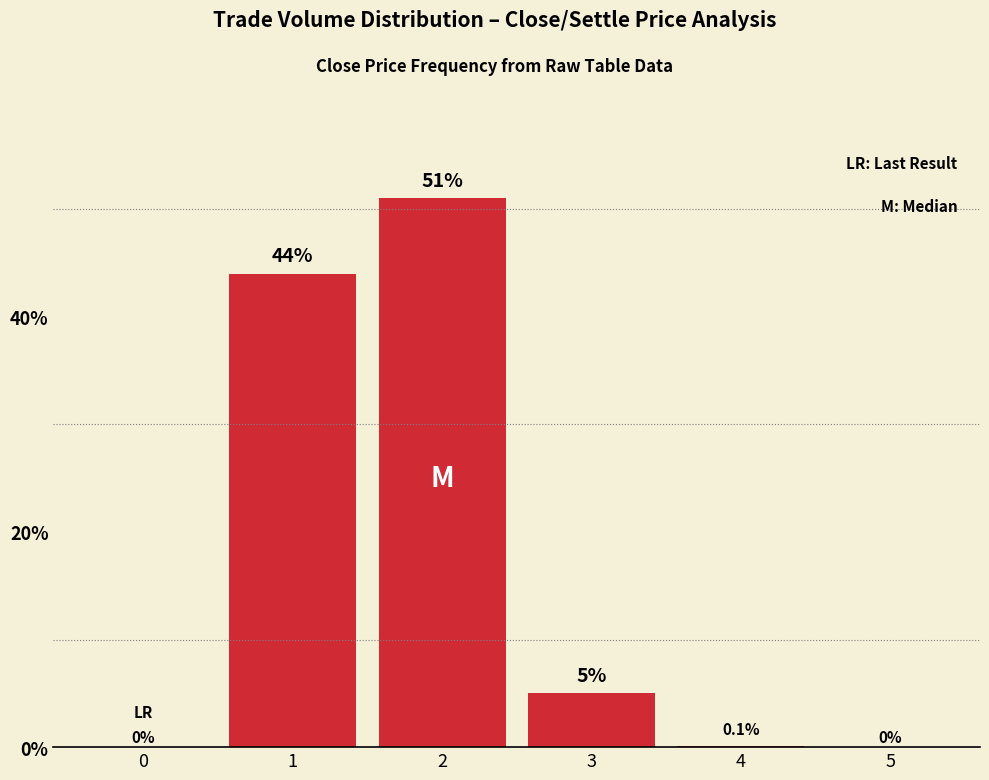

What is the change in value from 3 to 5?

-5.0